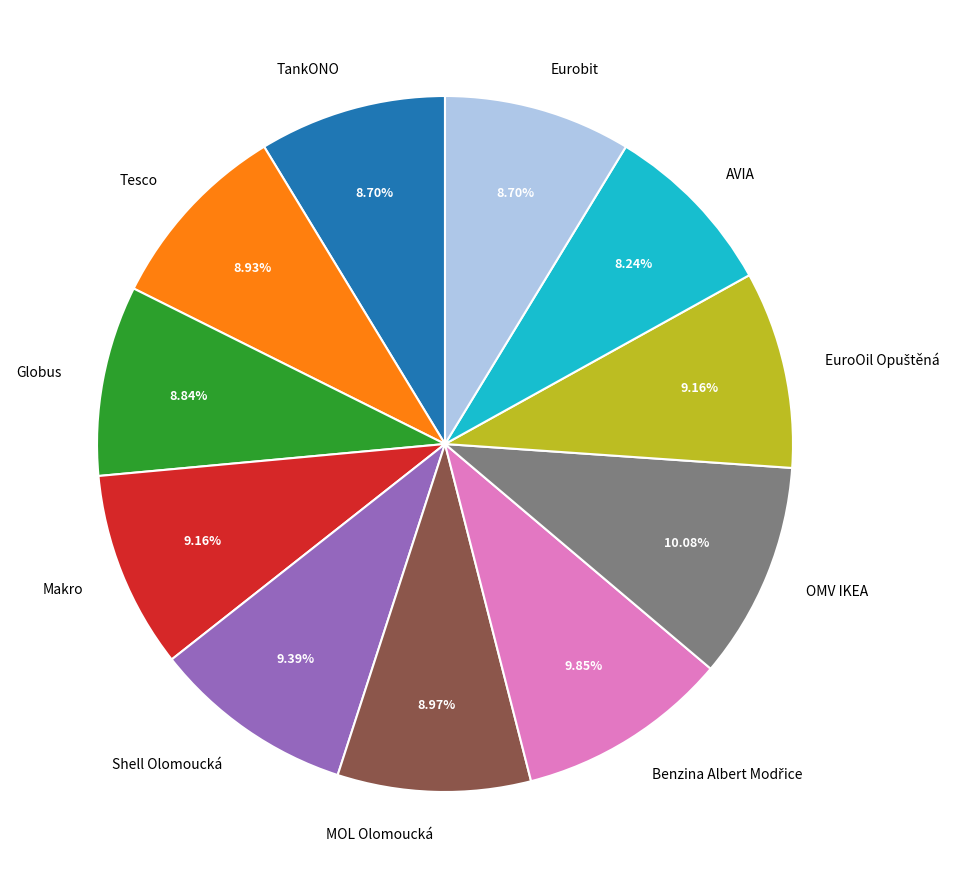

What is the total percentage of Makro and Tesco?

18.1%